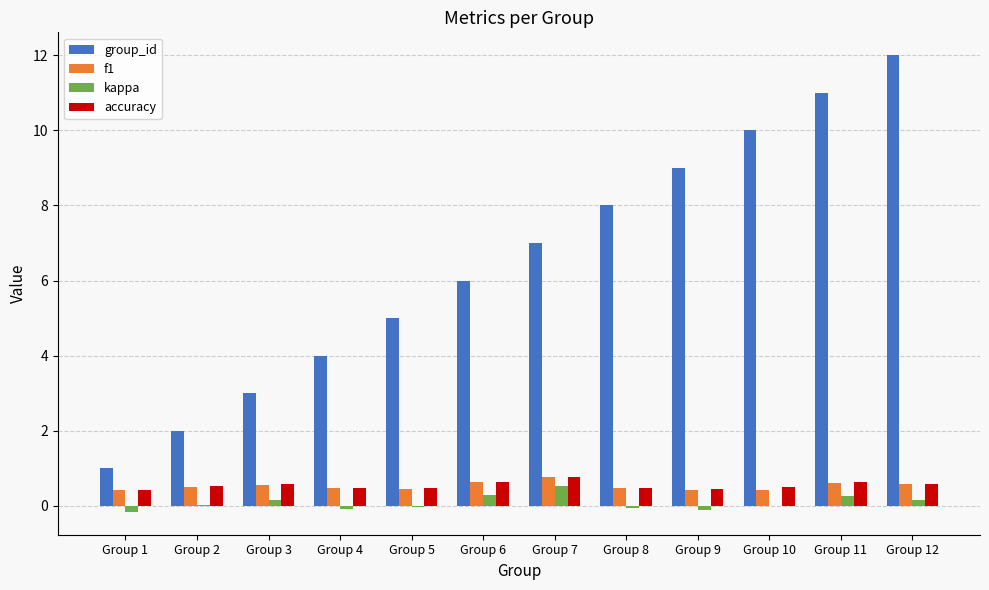

At which category does the chart reach its peak across all series?

Group 12